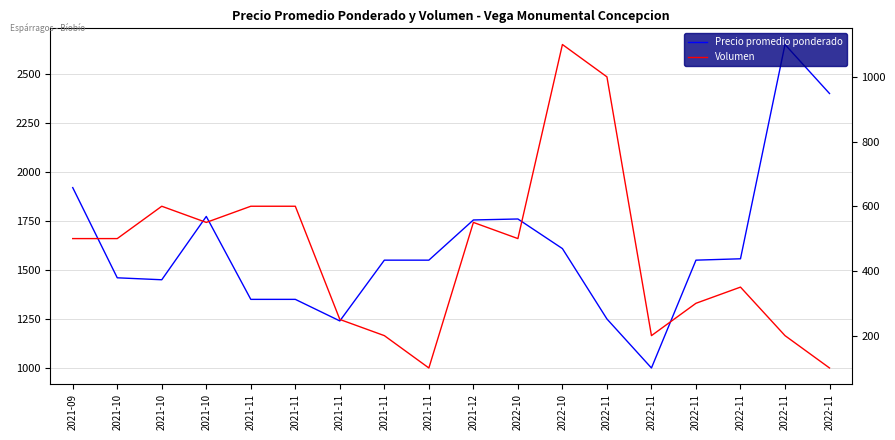

How many data points in Precio promedio ponderado are above 1550?

8